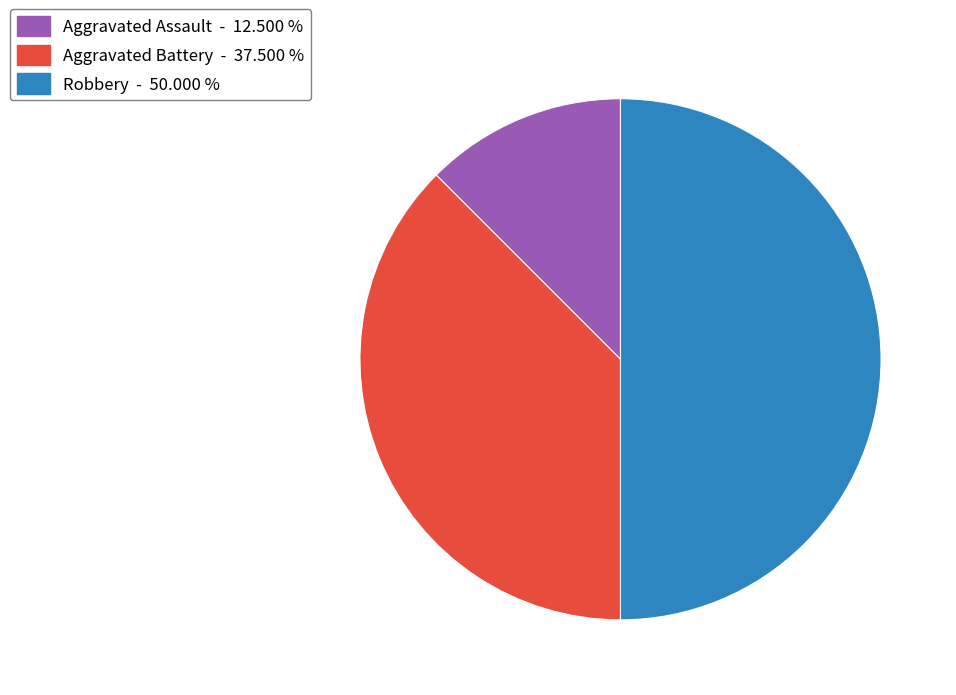

Does Aggravated Assault - 12.500 % account for over 50% of the chart?

No